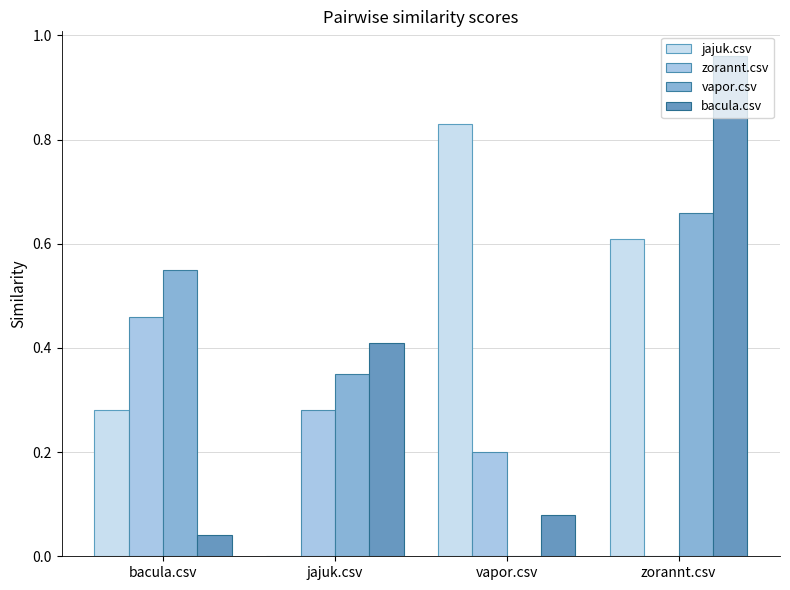

At which label is zorannt.csv closest to 0?

zorannt.csv